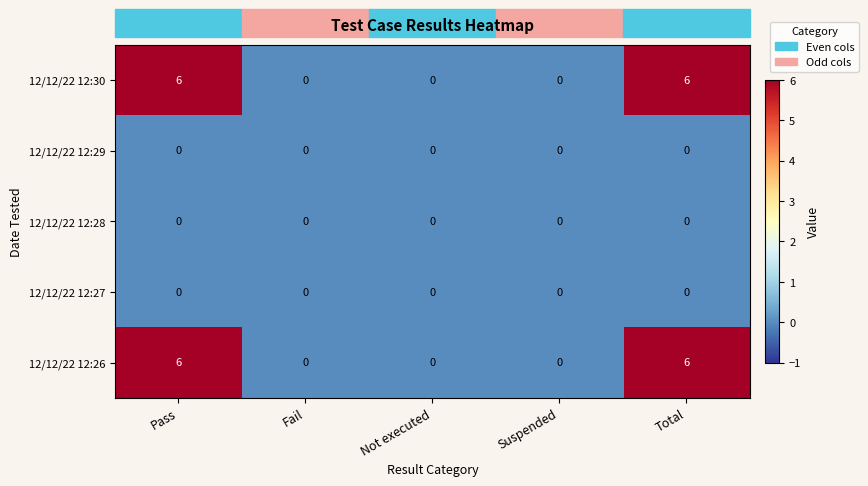

What is the difference between the maximum and minimum values in the 12/12/22 12:30 series?

6